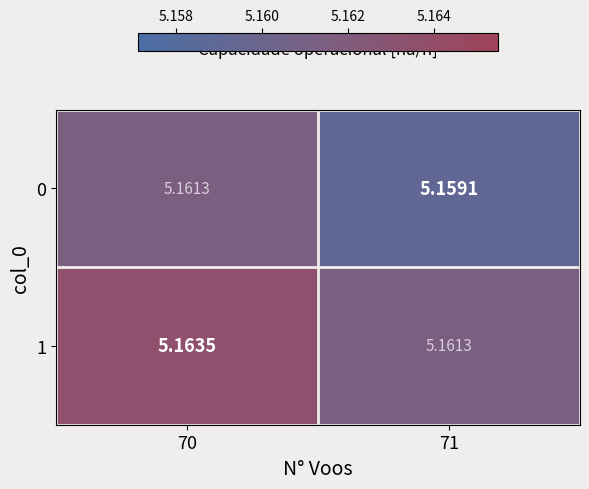

At how many categories does at least one series exceed 5?

2